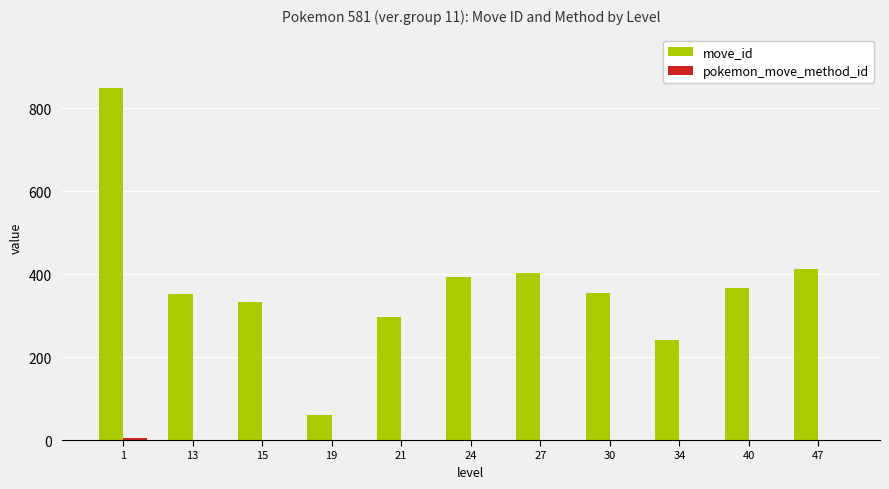

Between 21 and 47, which series saw the biggest shift?

move_id